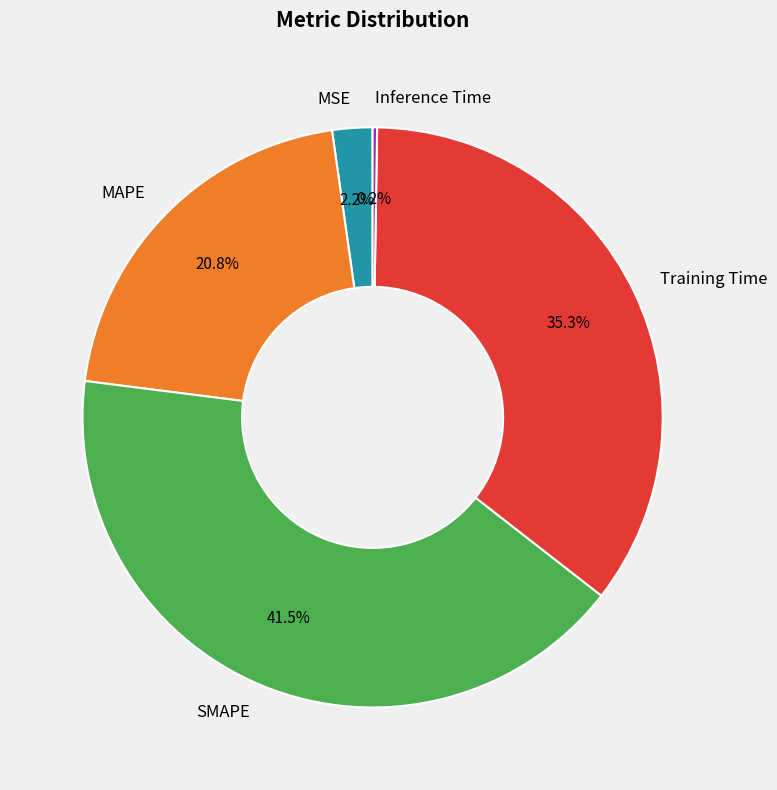

Does any single category account for the majority?

No